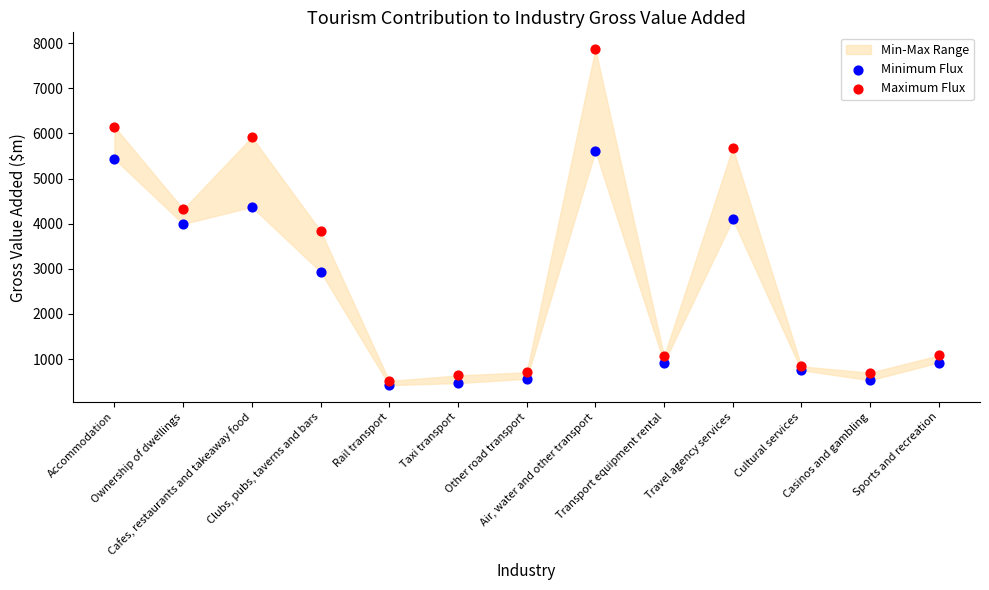

Across all data points, what is the range of Y values (max minus min)?

7448